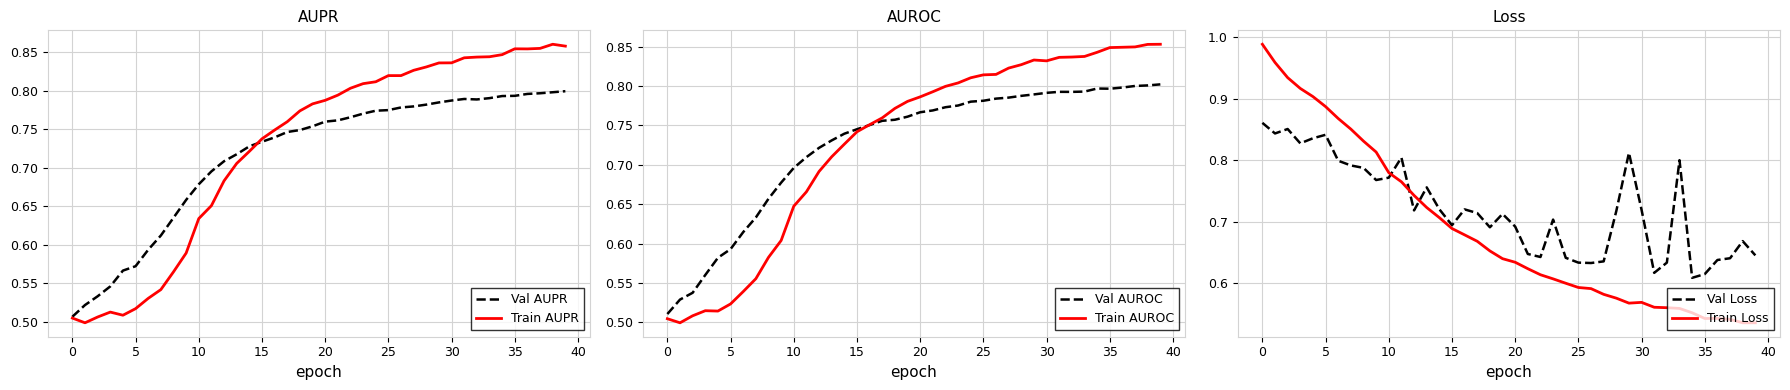

Reading right to left, extract all data points from this chart.

Val AUPR: 0.8	0.8	0.8	0.8	0.8	0.8	0.8	0.8	0.8	0.8	0.8	0.8	0.8	0.8	0.8	0.8	0.8	0.8	0.8	0.8	0.8	0.7	0.7	0.7	0.7	0.7	0.7	0.7	0.7	0.7	0.7	0.6	0.6	0.6	0.6	0.6	0.5	0.5	0.5	0.5
Train AUPR: 0.9	0.9	0.9	0.9	0.9	0.8	0.8	0.8	0.8	0.8	0.8	0.8	0.8	0.8	0.8	0.8	0.8	0.8	0.8	0.8	0.8	0.8	0.8	0.7	0.7	0.7	0.7	0.7	0.7	0.6	0.6	0.6	0.5	0.5	0.5	0.5	0.5	0.5	0.5	0.5
Val AUROC: 0.8	0.8	0.8	0.8	0.8	0.8	0.8	0.8	0.8	0.8	0.8	0.8	0.8	0.8	0.8	0.8	0.8	0.8	0.8	0.8	0.8	0.8	0.8	0.8	0.7	0.7	0.7	0.7	0.7	0.7	0.7	0.7	0.6	0.6	0.6	0.6	0.6	0.5	0.5	0.5
Train AUROC: 0.9	0.9	0.8	0.8	0.8	0.8	0.8	0.8	0.8	0.8	0.8	0.8	0.8	0.8	0.8	0.8	0.8	0.8	0.8	0.8	0.8	0.8	0.8	0.8	0.7	0.7	0.7	0.7	0.7	0.6	0.6	0.6	0.6	0.5	0.5	0.5	0.5	0.5	0.5	0.5
Val Loss: 0.6	0.7	0.6	0.6	0.6	0.6	0.8	0.6	0.6	0.7	0.8	0.7	0.6	0.6	0.6	0.6	0.7	0.6	0.6	0.7	0.7	0.7	0.7	0.7	0.7	0.7	0.8	0.7	0.8	0.8	0.8	0.8	0.8	0.8	0.8	0.8	0.8	0.9	0.8	0.9
Train Loss: 0.5	0.5	0.5	0.5	0.5	0.6	0.6	0.6	0.6	0.6	0.6	0.6	0.6	0.6	0.6	0.6	0.6	0.6	0.6	0.6	0.6	0.7	0.7	0.7	0.7	0.7	0.7	0.7	0.8	0.8	0.8	0.8	0.9	0.9	0.9	0.9	0.9	0.9	1.0	1.0